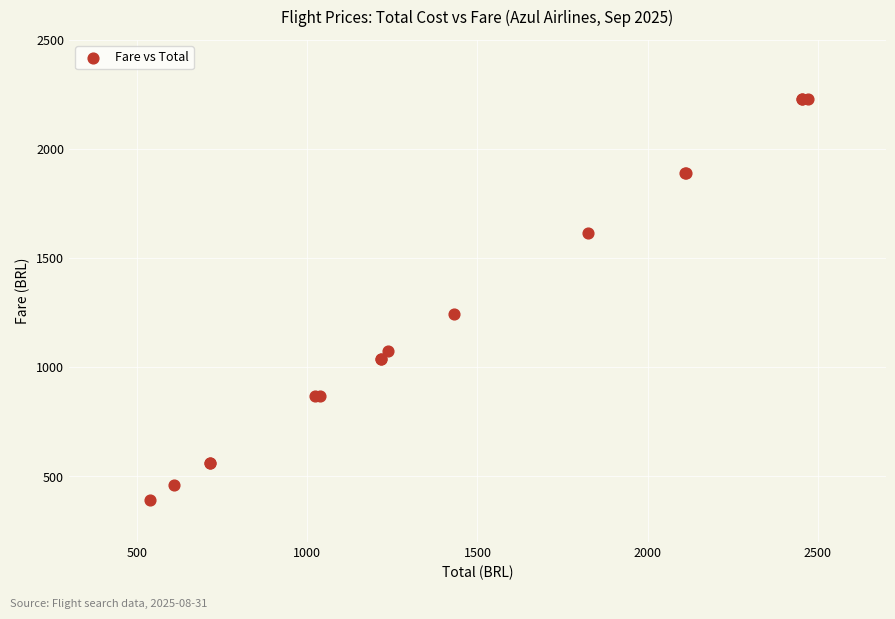

What Y value in the scatter plot is closest to 1311?

1243.4